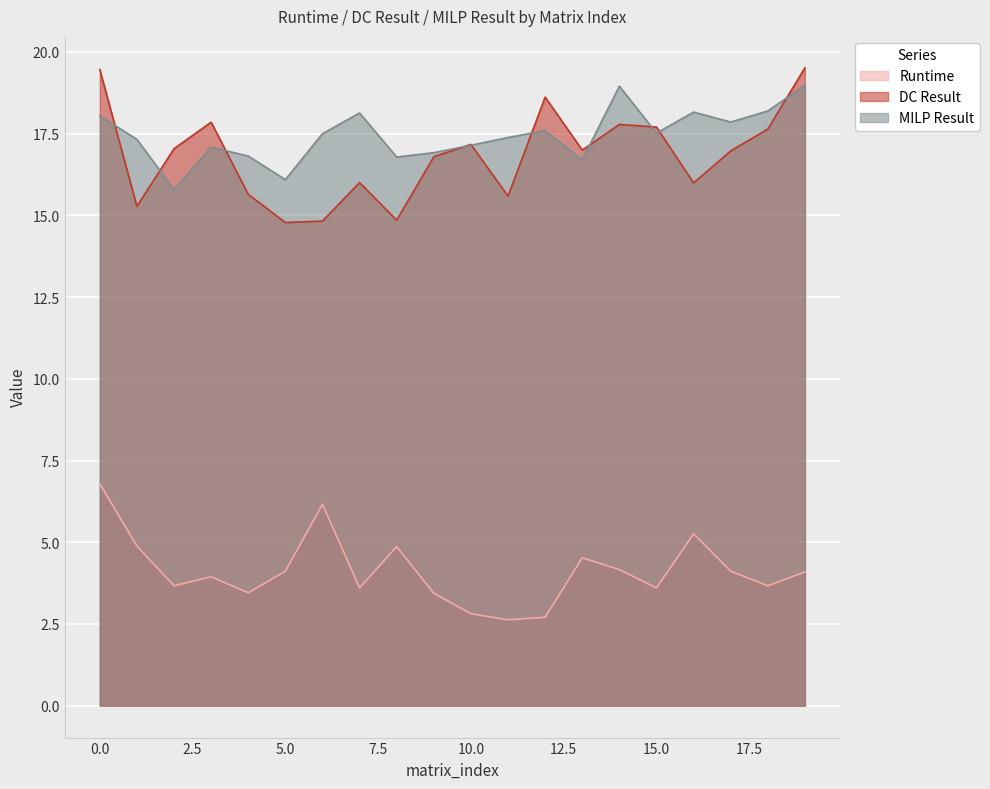

What is the difference between the second highest and minimum values in the DC Result series?

4.7